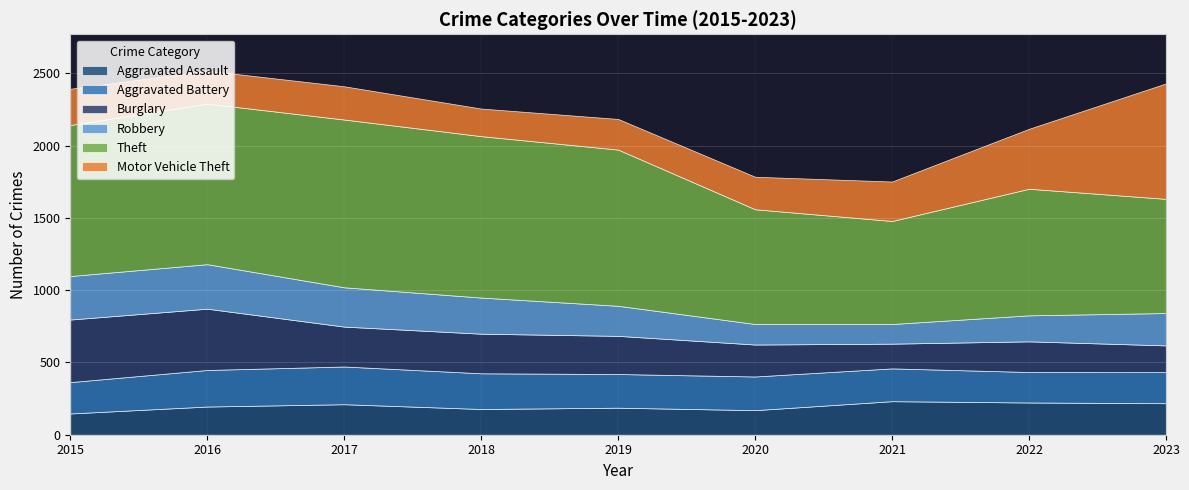

At which category is the sum across all series the highest?

2016